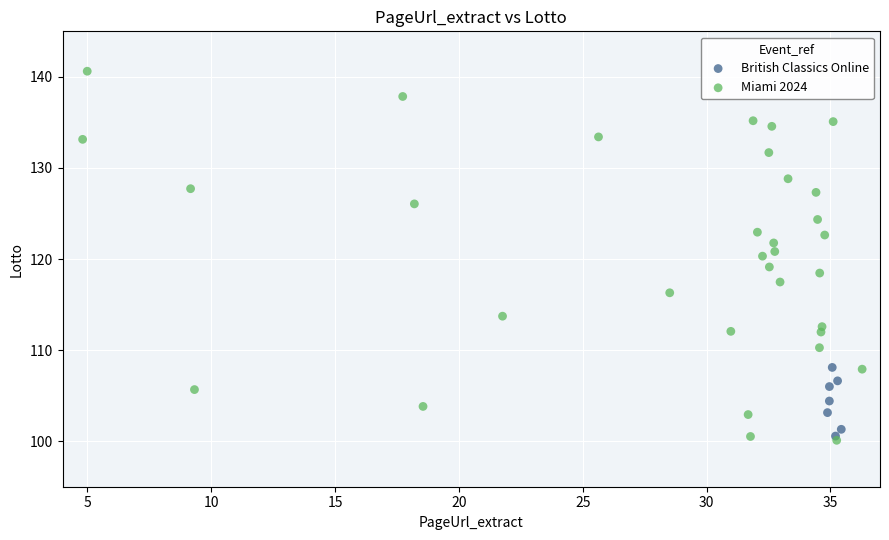

Which series has the widest spread of Y values?

Miami 2024